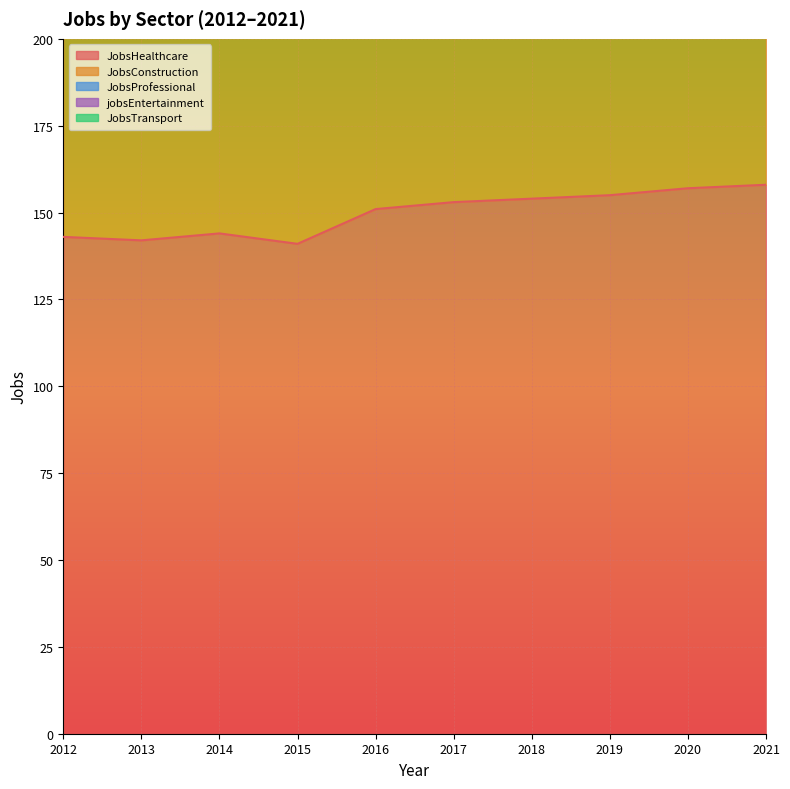

What is the minimum value for jobsEntertainment?

11